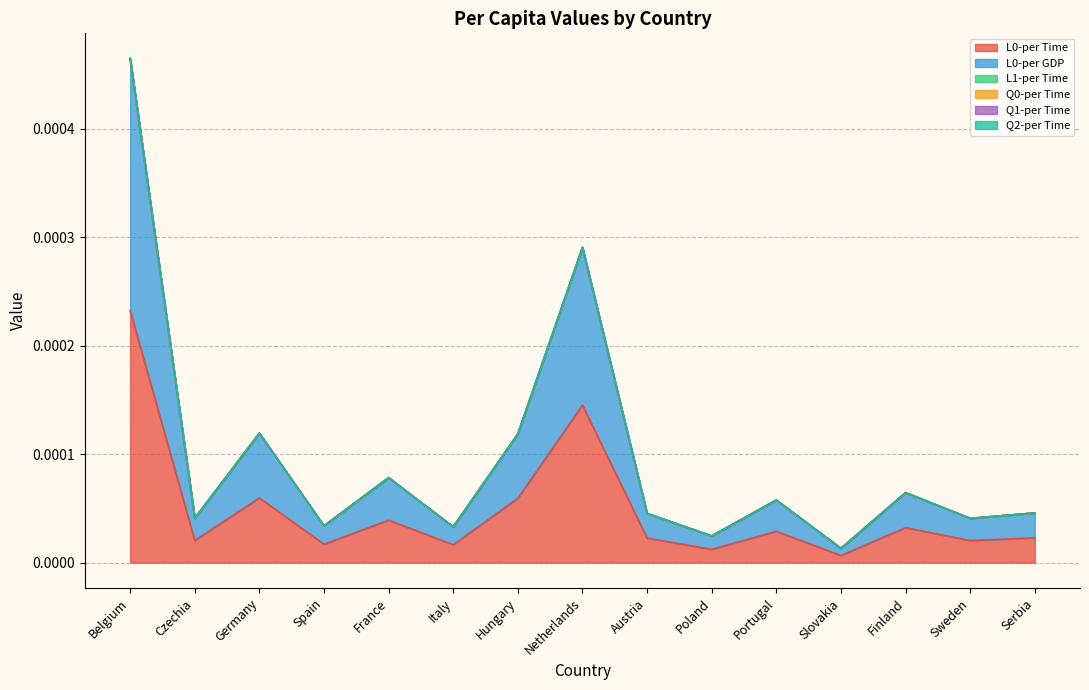

How many lines are shown in the chart?

6